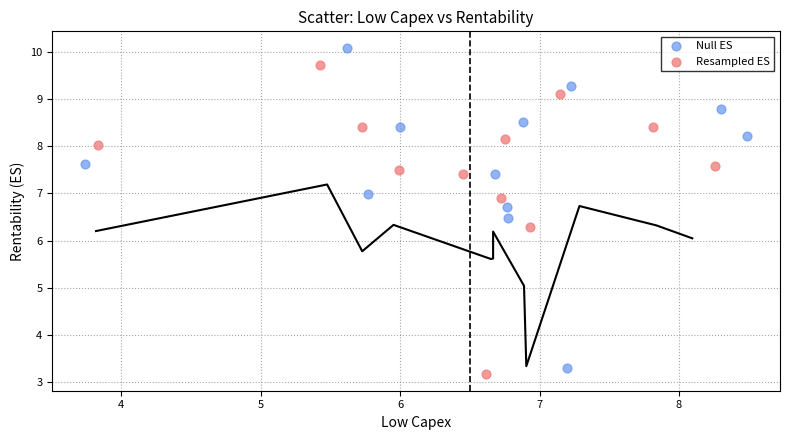

Which series contains the highest Y value?

Null ES